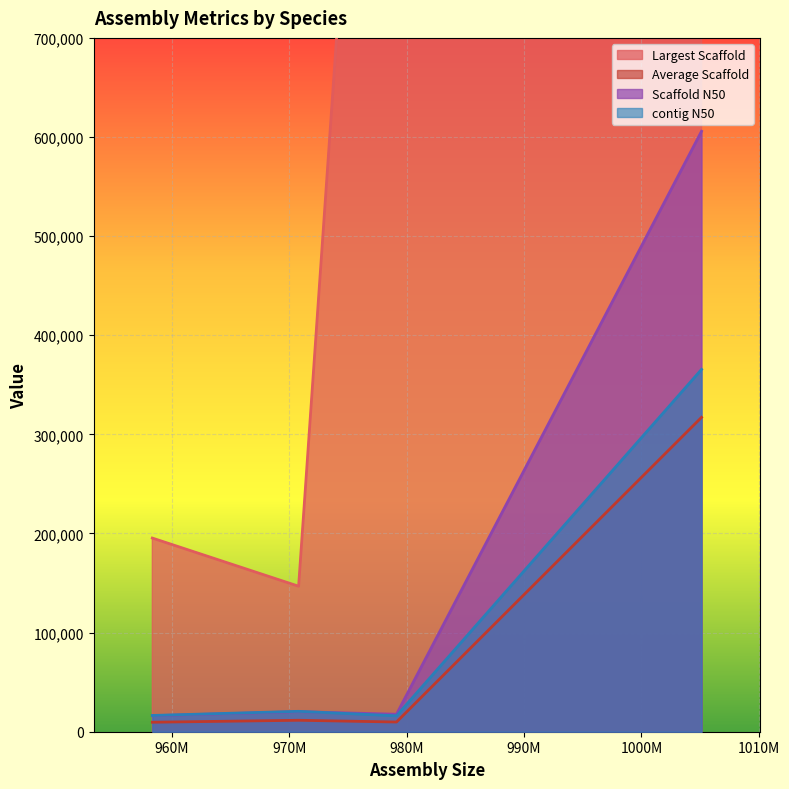

True or false: Average Scaffold and contig N50 cross at least once.

False